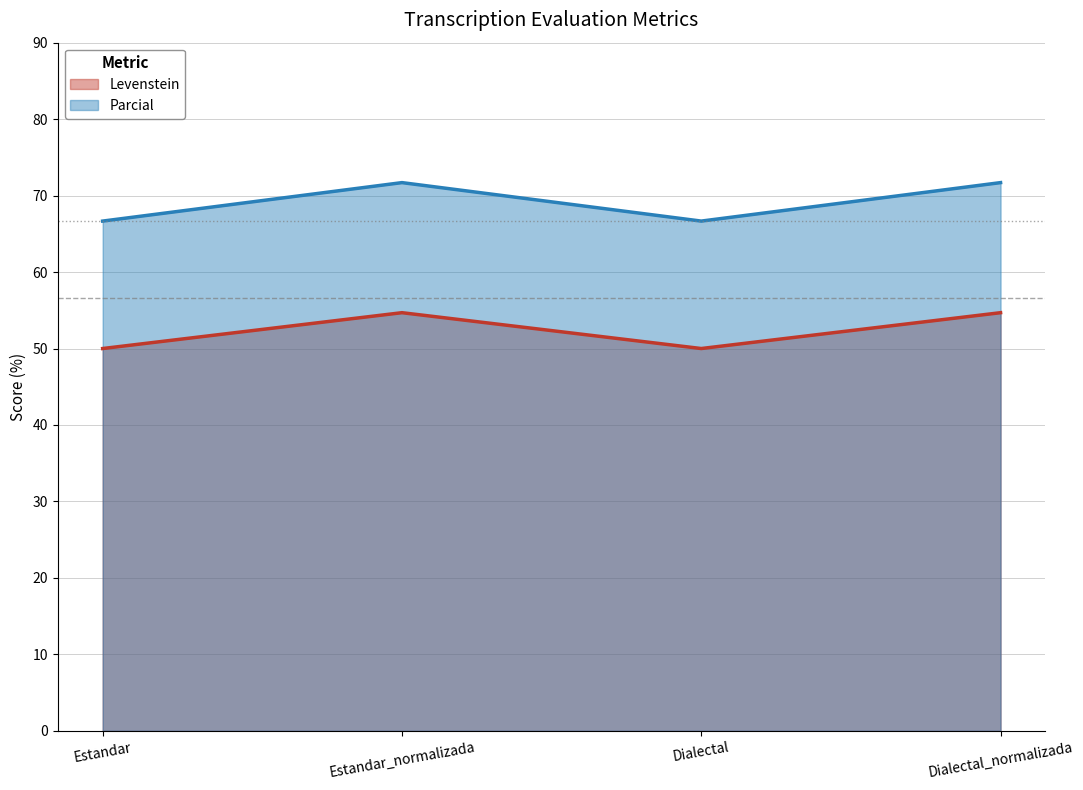

Reading left to right, transcribe all the data shown in this chart.

Levenstein: Estandar=50.0	Estandar_normalizada=54.7	Dialectal=50.0	Dialectal_normalizada=54.7
Parcial: Estandar=66.7	Estandar_normalizada=71.7	Dialectal=66.7	Dialectal_normalizada=71.7